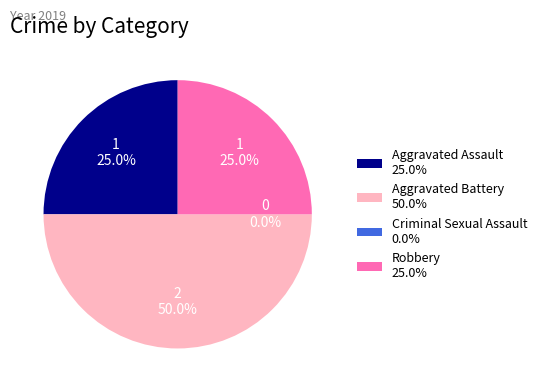

How many slices are in this pie chart?

4